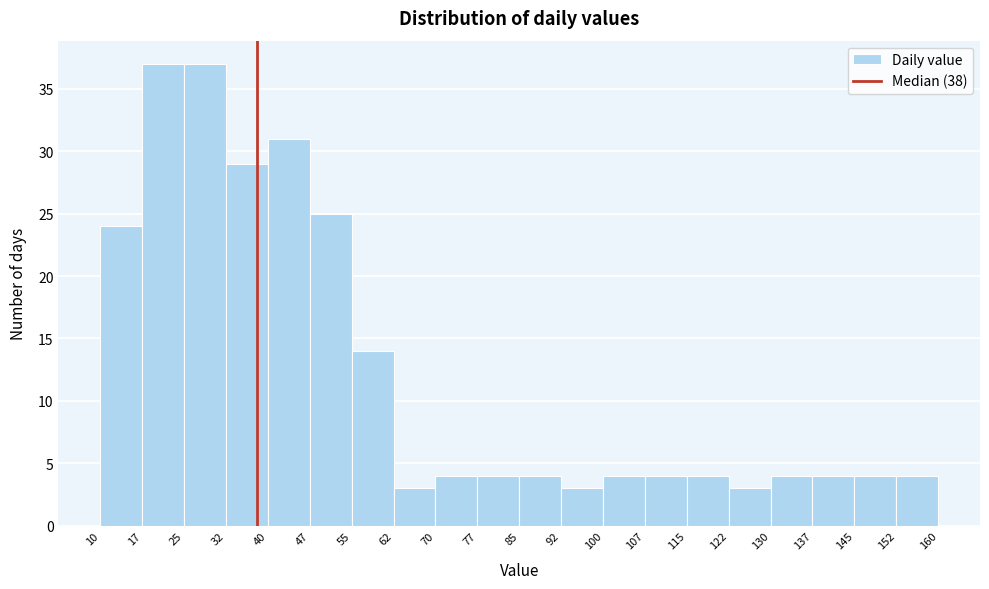

Reading left to right, transcribe this chart: for each bar, give the range it covers on the x-axis and its height. The values are not printed on the chart, so give them approximately, as read against the axis.

10 to 17: 24
17 to 25: 37
25 to 32: 37
32 to 40: 29
40 to 47: 31
47 to 55: 25
55 to 62: 14
62 to 70: 3
70 to 77: 4
77 to 85: 4
85 to 92: 4
92 to 100: 3
100 to 107: 4
107 to 115: 4
115 to 122: 4
122 to 130: 3
130 to 137: 4
137 to 145: 4
145 to 152: 4
152 to 160: 4